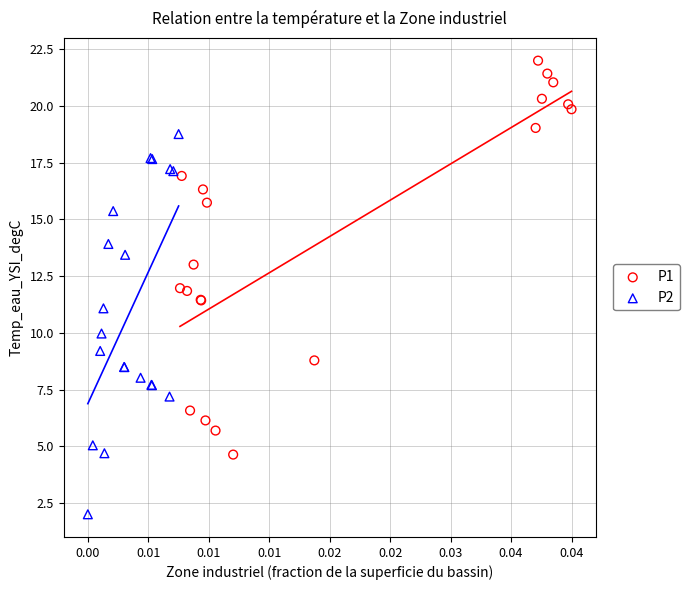

Which series contains the lowest Y value?

P2